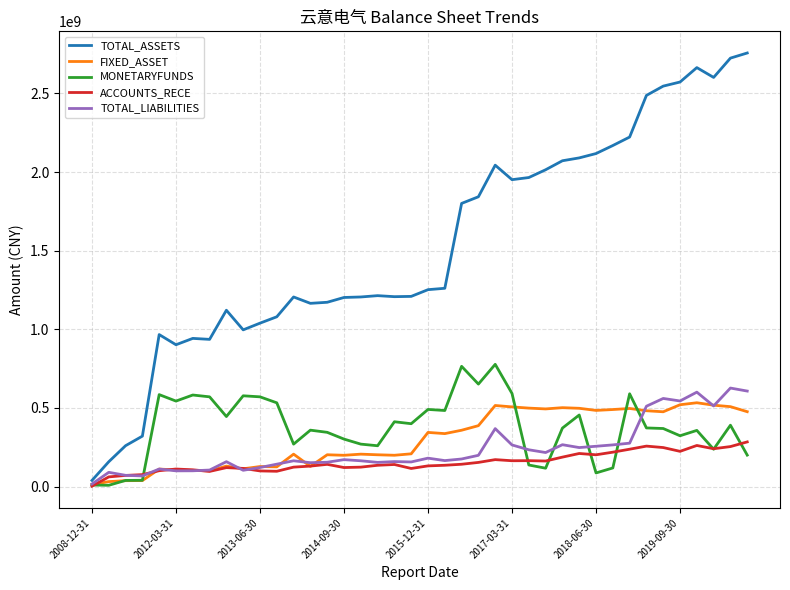

How many values in the TOTAL_ASSETS series are below 1252448163?

20